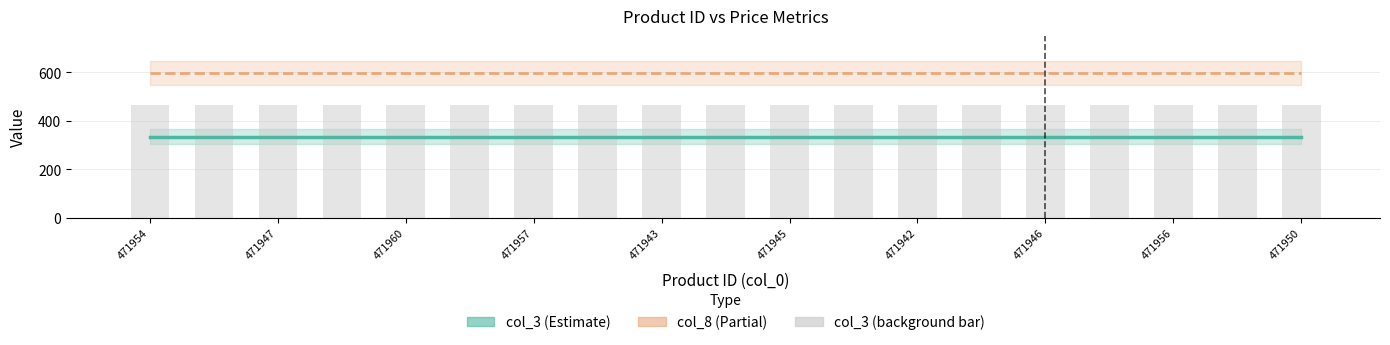

At how many categories does at least one series exceed 376?

19